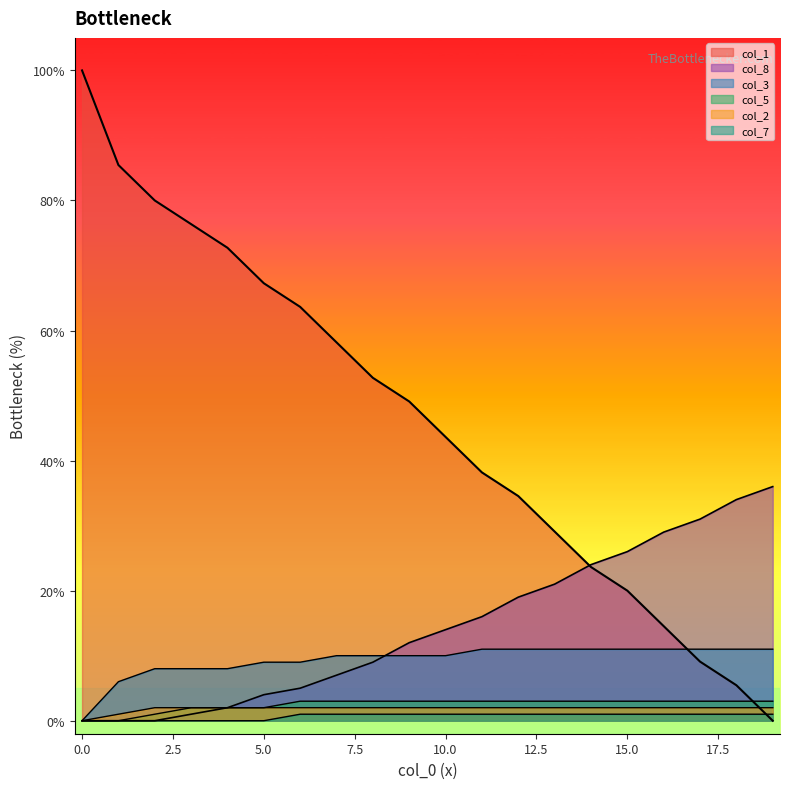

What is the maximum value shown in the chart?

100.0